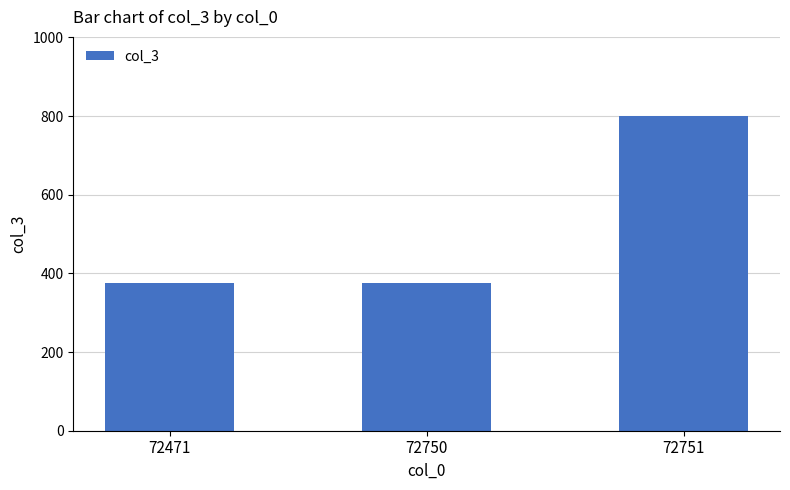

Which label corresponds to the largest value in the chart?

72751